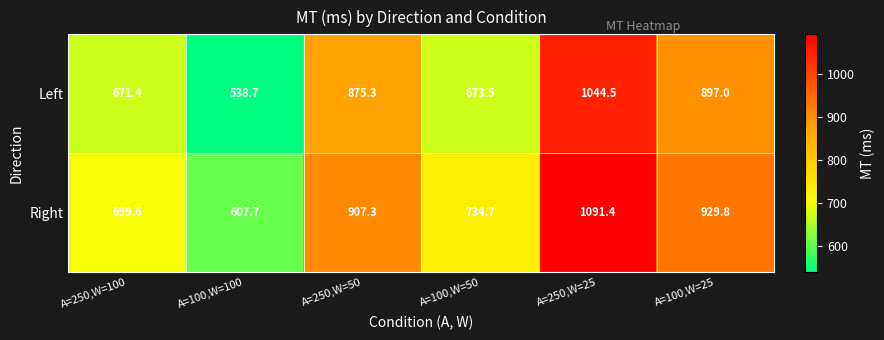

Count the number of categories in the chart.

6